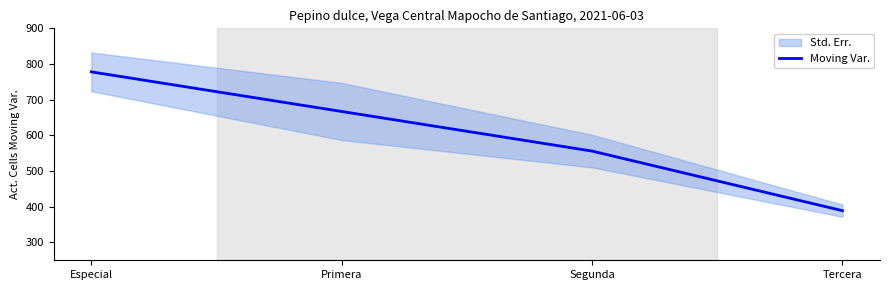

What is the lowest value of the Moving Var. series?

389